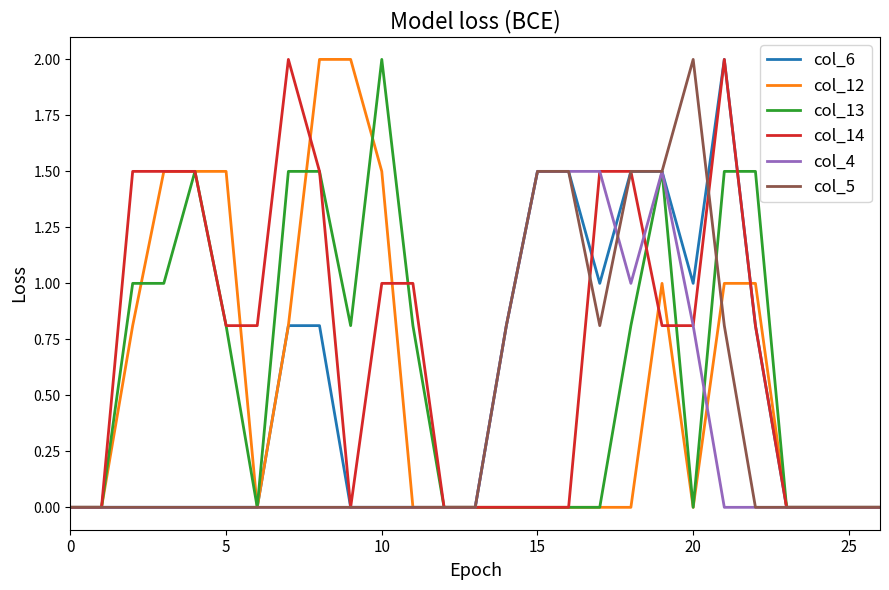

Which series has the largest total across all categories?

col_14